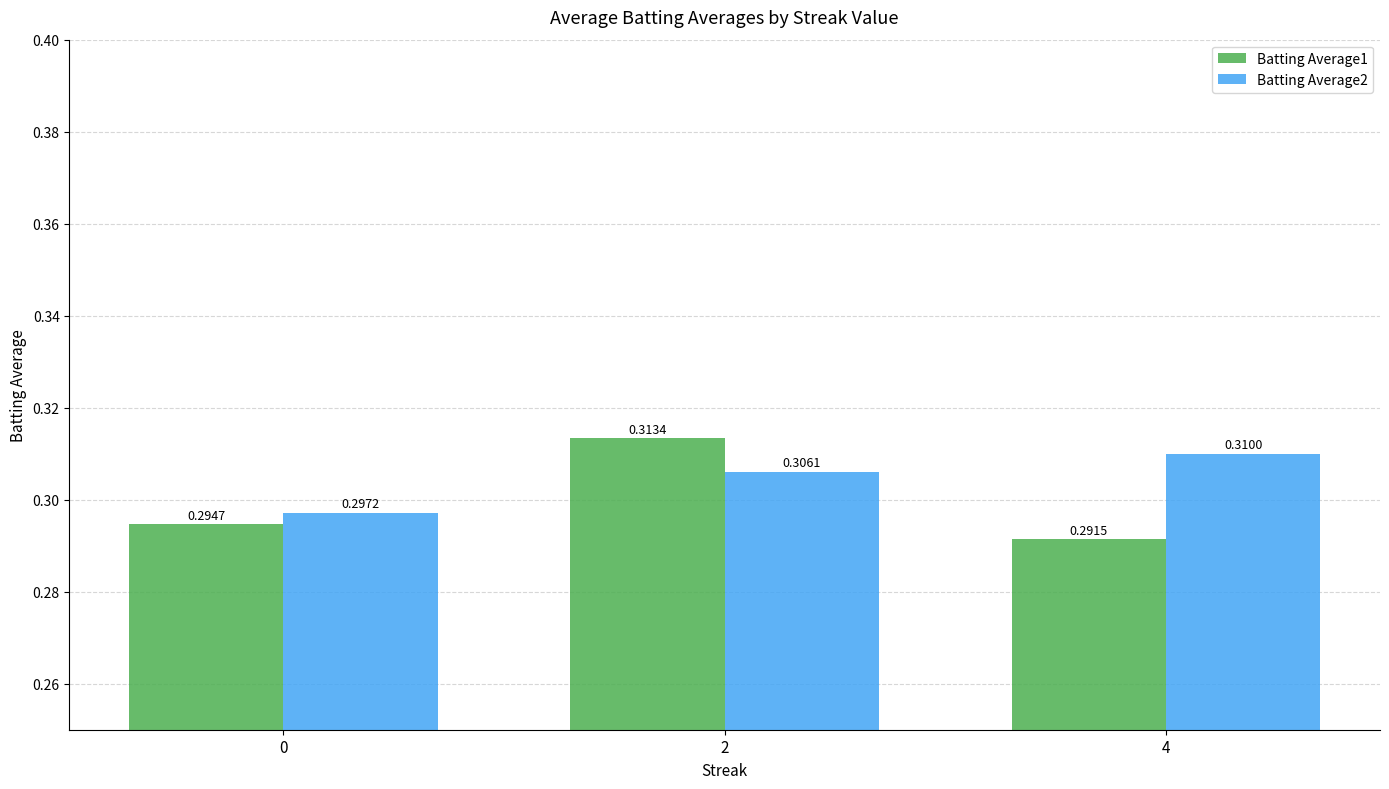

Rank the series by their average value, from highest to lowest.

Batting Average2, Batting Average1